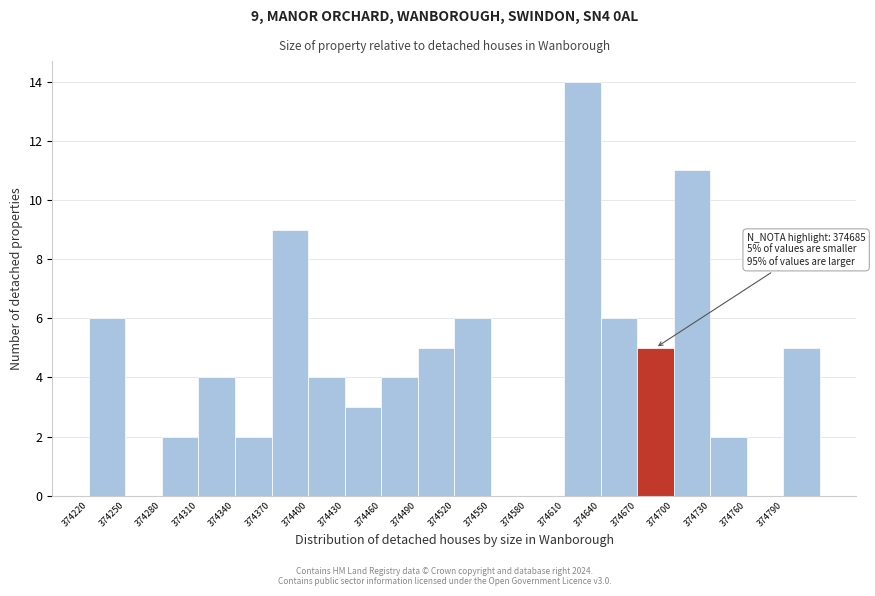

Which range on the x-axis has the tallest bar?

374610 to 374640